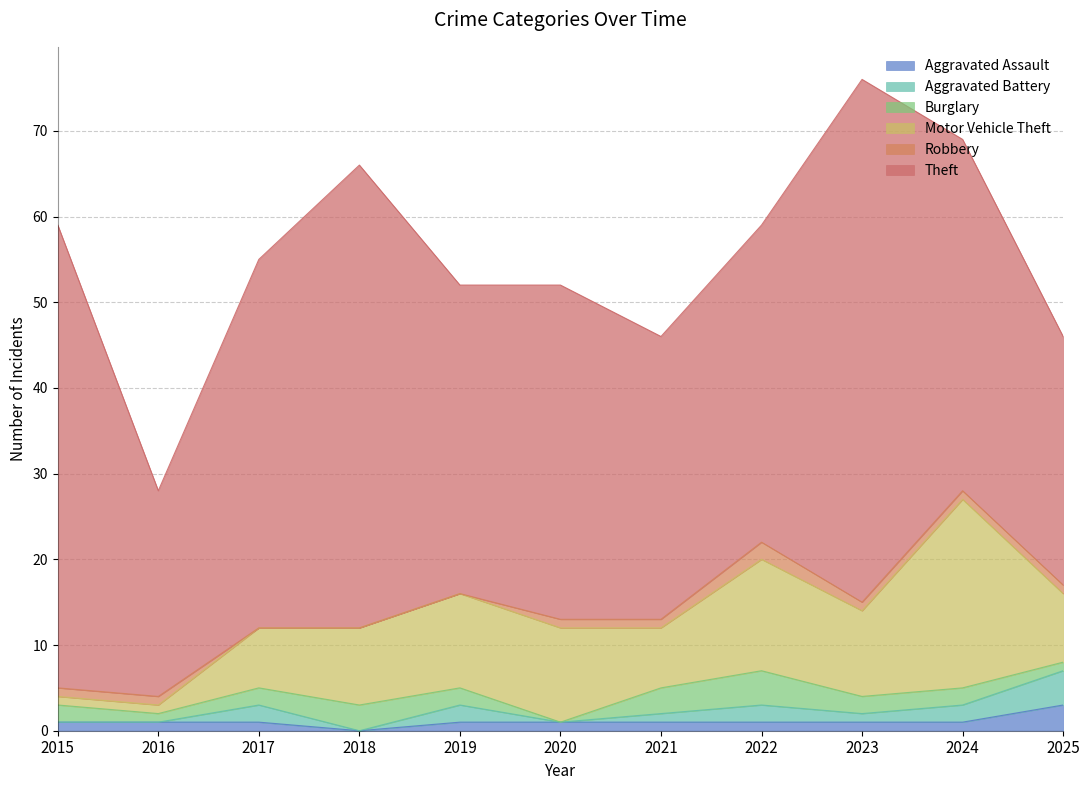

True or false: Theft has more than 1 interior local peaks.

True